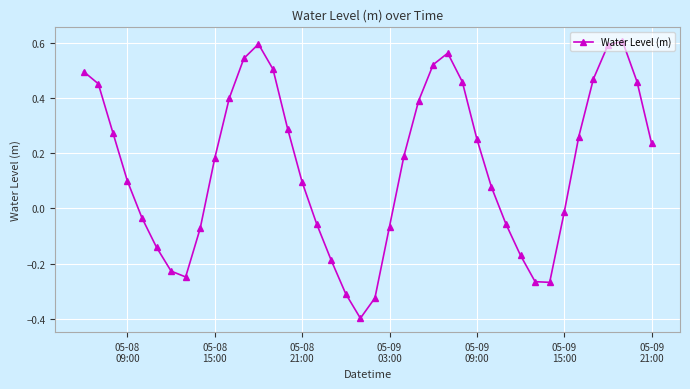

What is the difference between the second highest and minimum values?

1.0